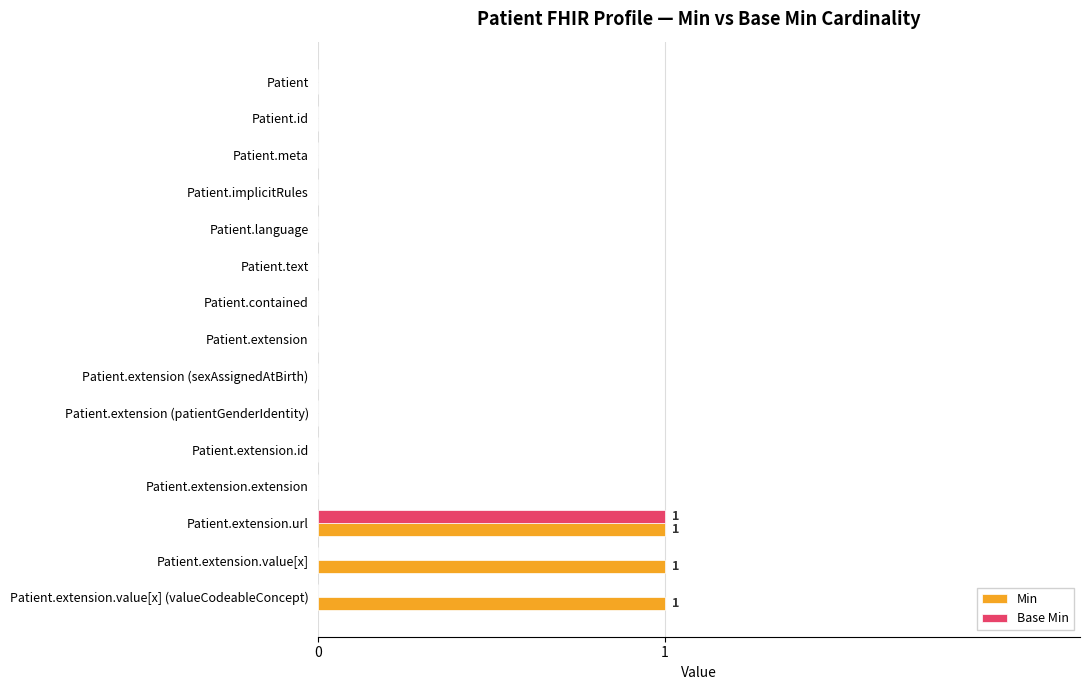

The value of Min at Patient.contained is -1. True or false?

False